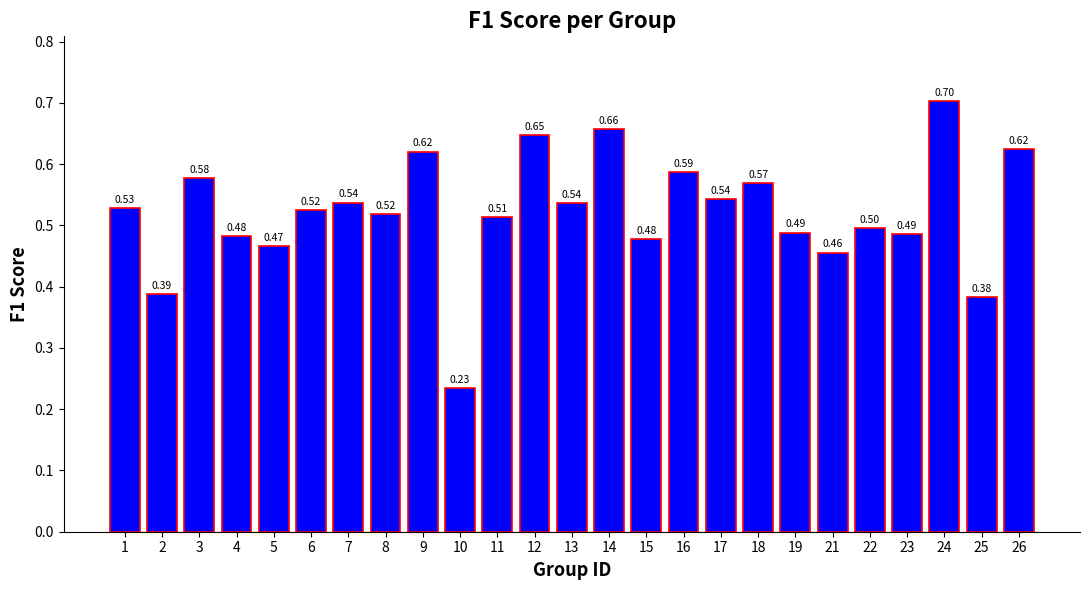

What is the change in value from 3 to 10?

-0.3